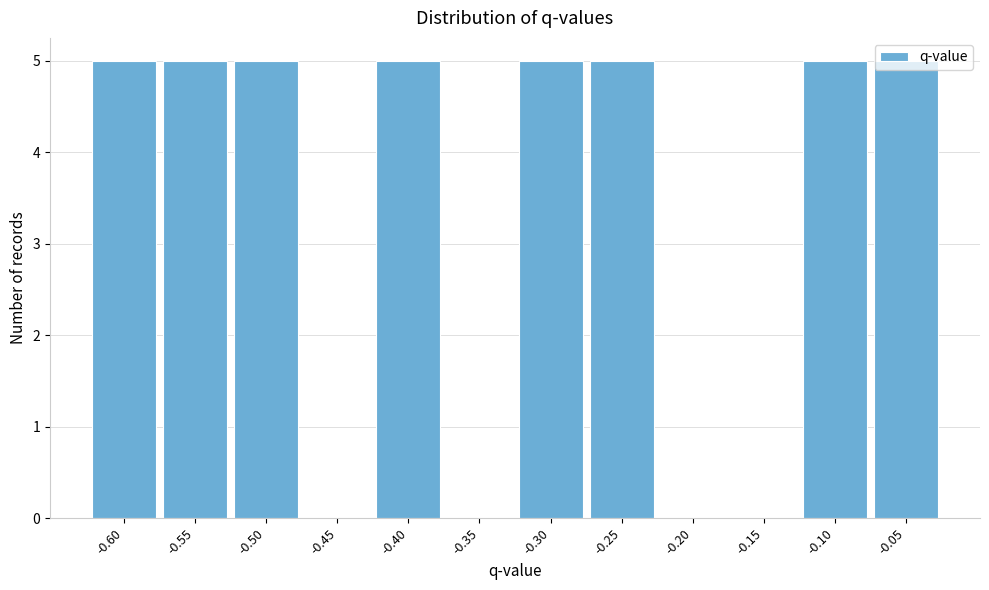

Is it true that the value at -0.40 is 5?

True